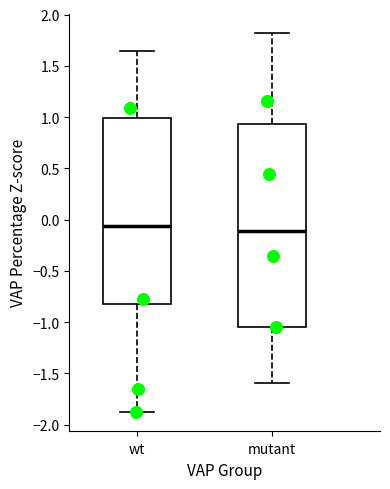

Reading left to right, transcribe this box plot: for each box, give where its median line is, the range the box spans, and where its two whiskers end, as read against the y-axis. The values are not printed on the chart, so give them approximately, as read against the axis.

wt: median -0.05, box -0.80 to 1.00, whiskers -1.85 to 1.65
mutant: median -0.10, box -1.05 to 0.95, whiskers -1.60 to 1.80